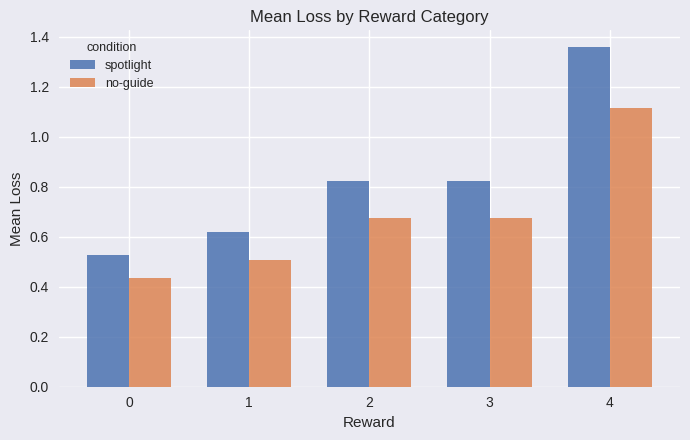

Rank the series at 4 from highest to lowest value.

spotlight, no-guide